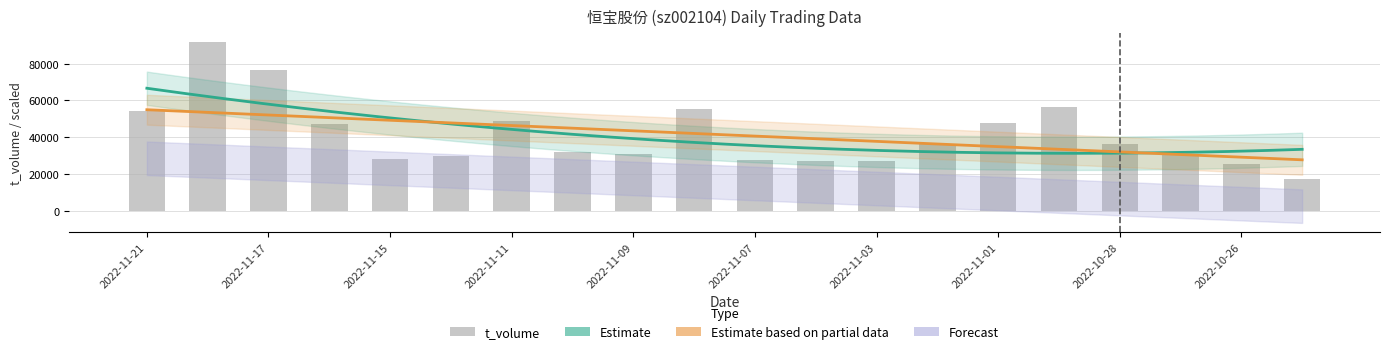

What is the label of the 13th bar from the left?

2022-11-03